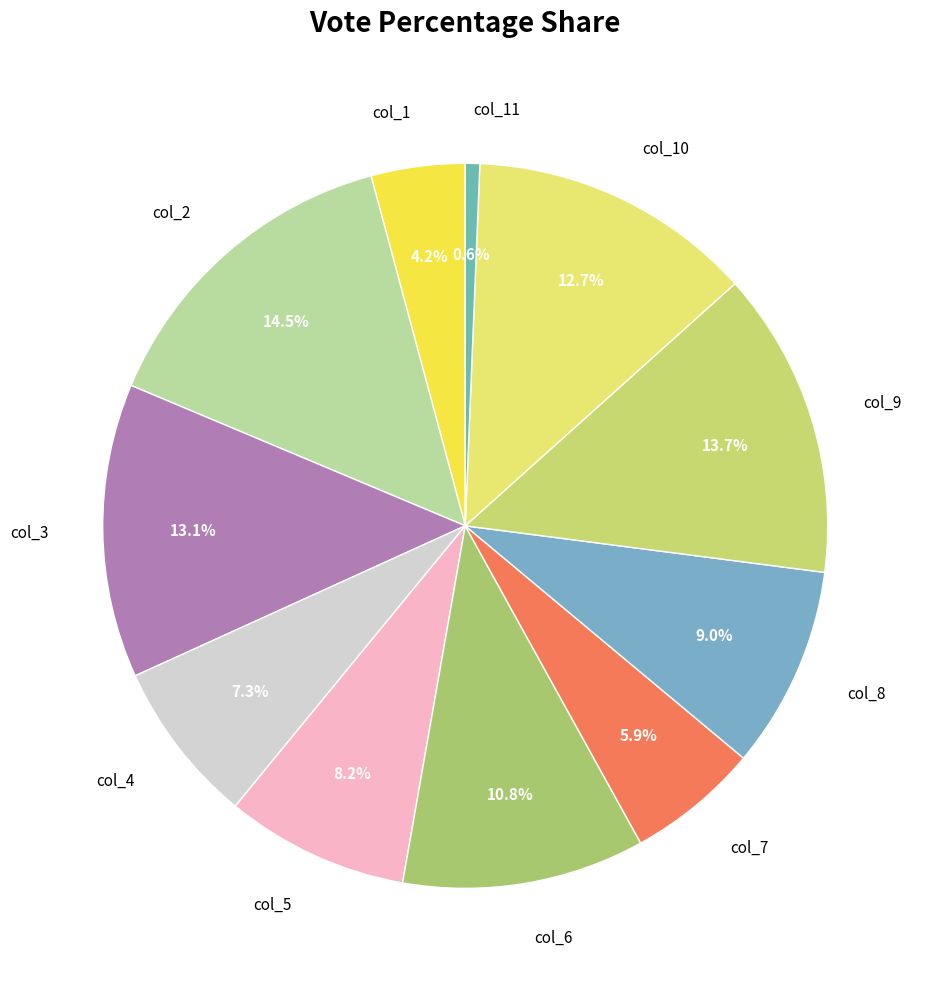

How many segments does this pie chart have?

11